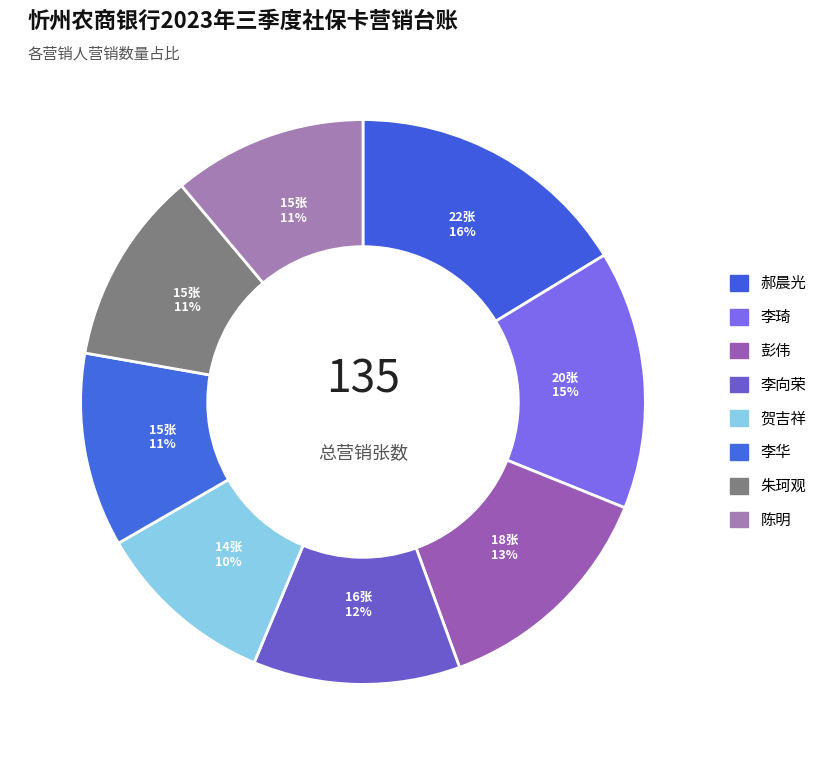

Rank the categories by value from lowest to highest.

贺吉祥, 李华, 朱珂观, 陈明, 李向荣, 彭伟, 李琦, 郝晨光